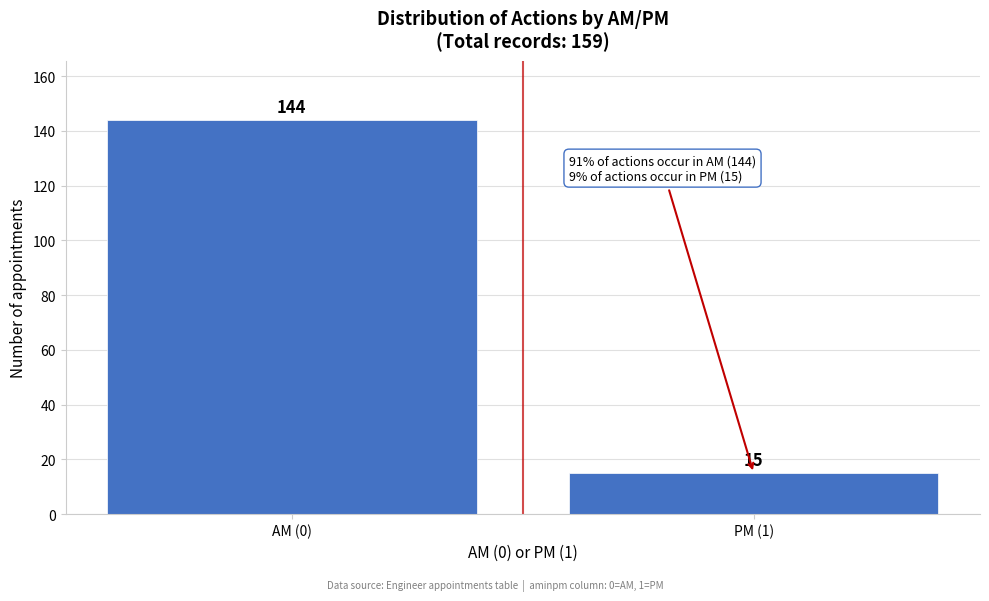

Reading left to right, extract all data points from this chart.

144	15